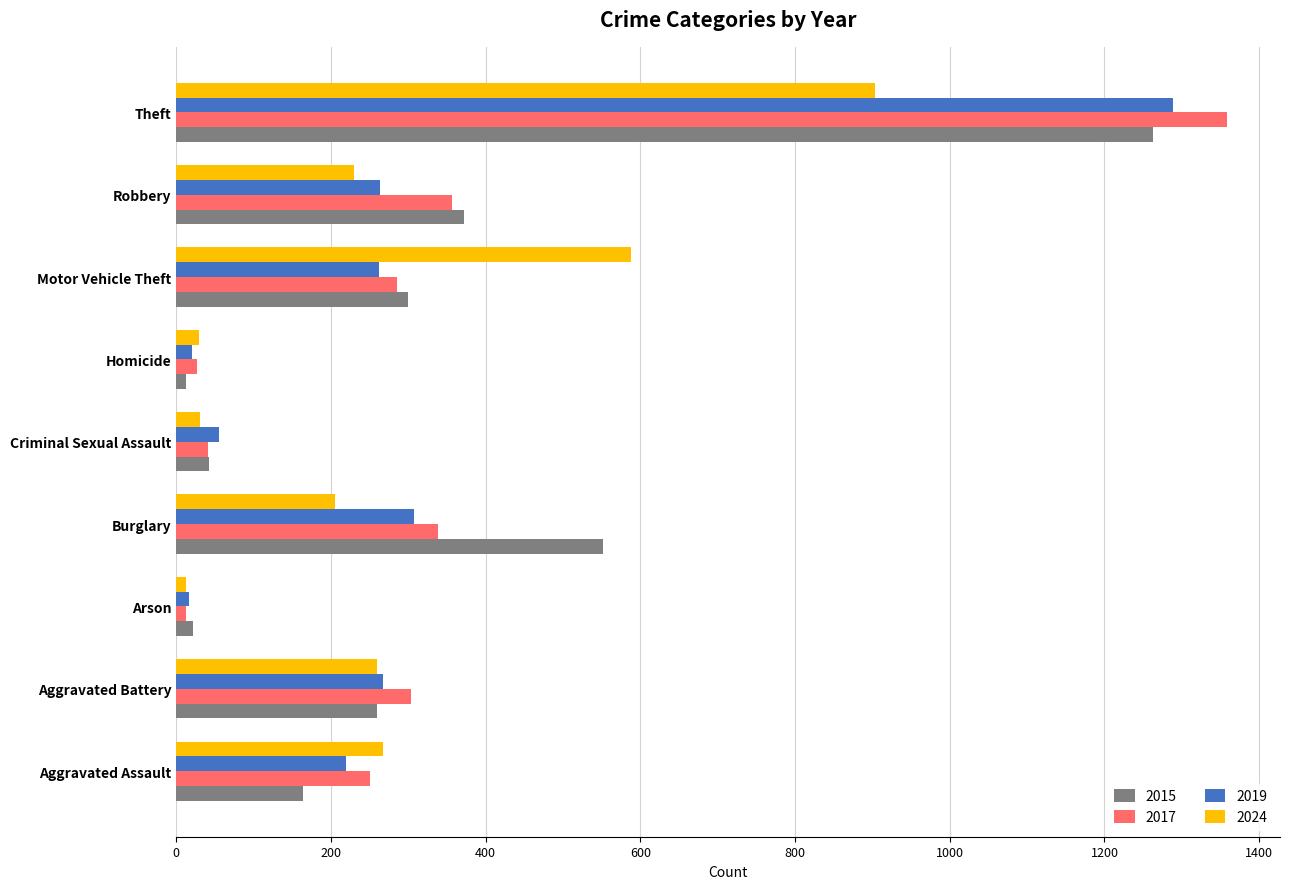

What is the greatest value displayed?

1359